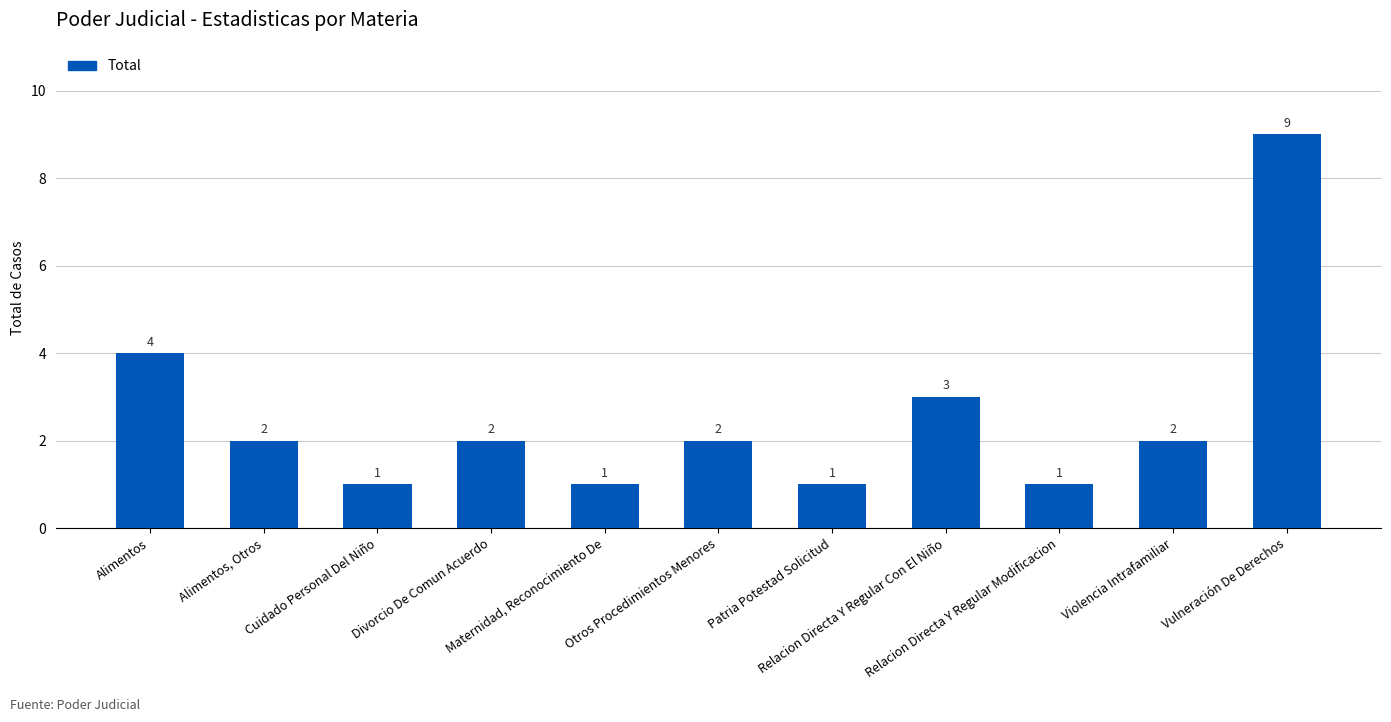

What is the difference between the second highest and second lowest values?

3